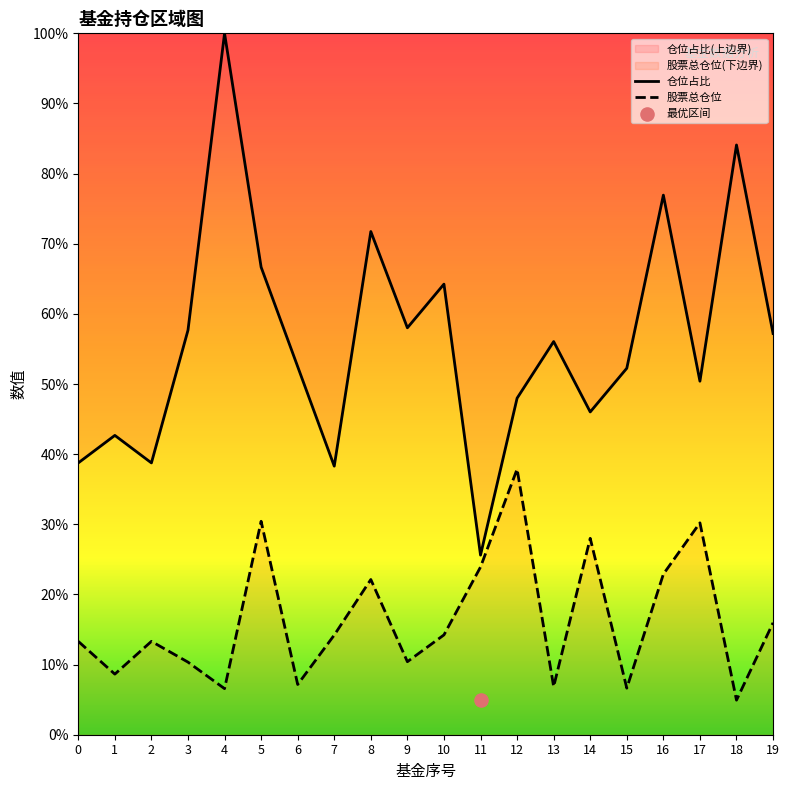

Which series has the widest spread of Y values?

仓位占比